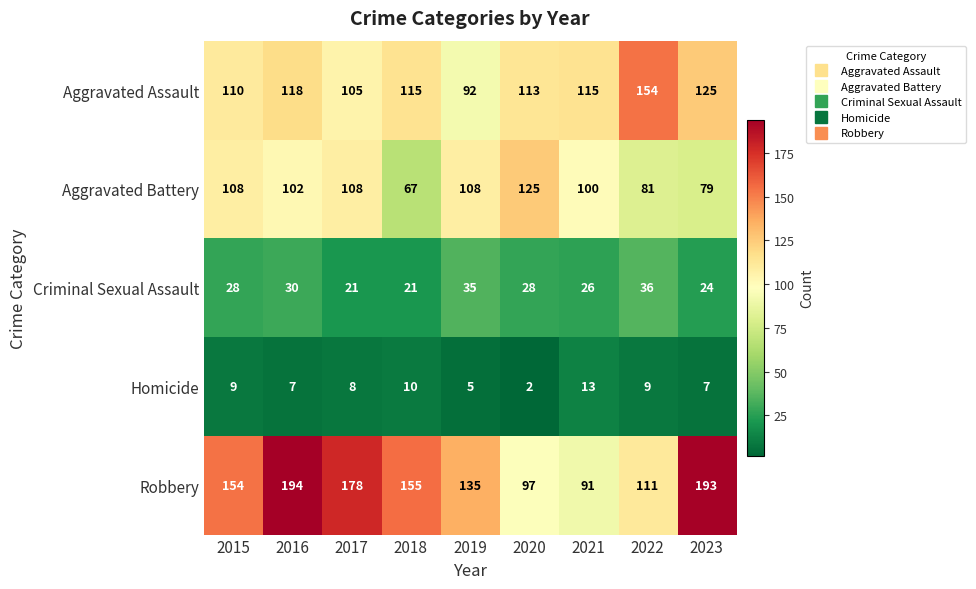

Rank the series at 2022 from highest to lowest value.

Aggravated Assault, Robbery, Aggravated Battery, Criminal Sexual Assault, Homicide